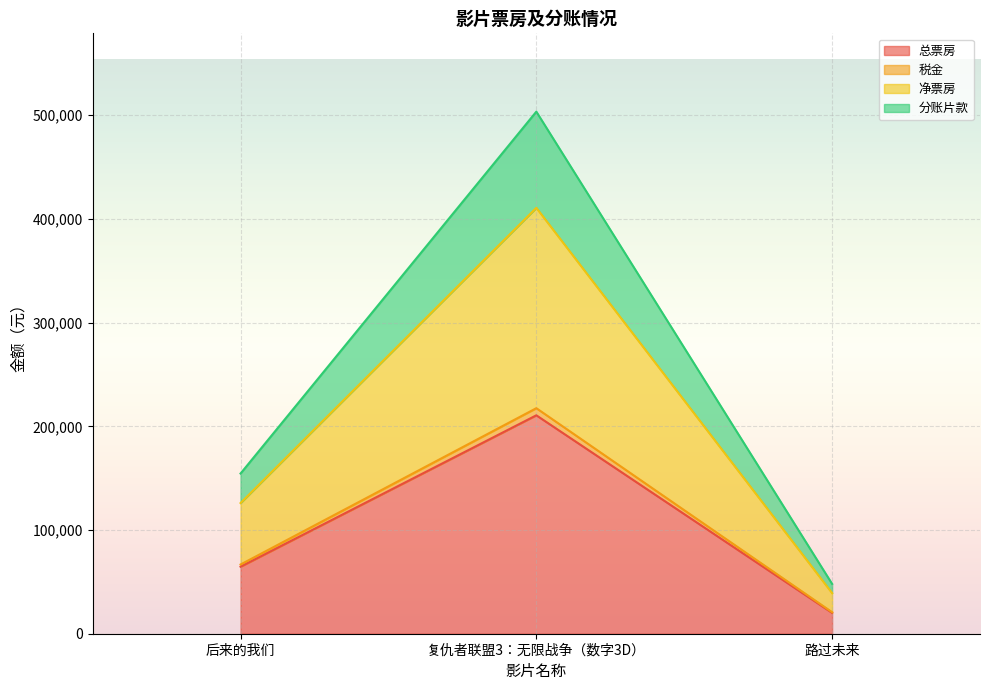

The 税金 series shows 66737.3 at 后来的我们. True or false?

True